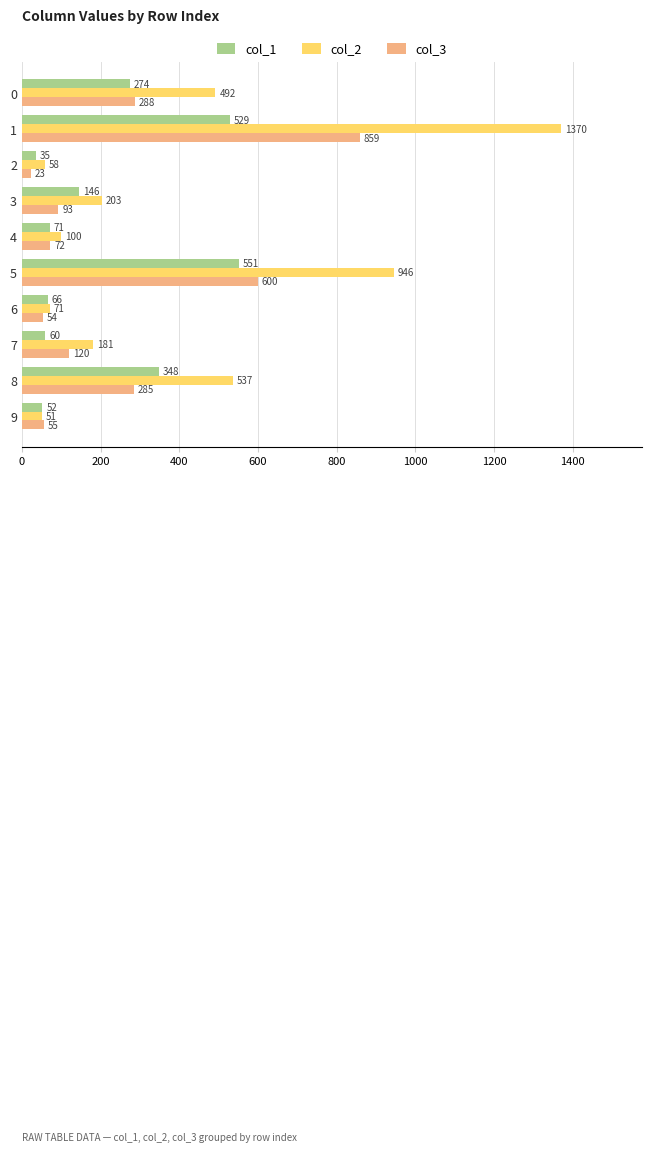

What is the average value of the col_2 series?

401